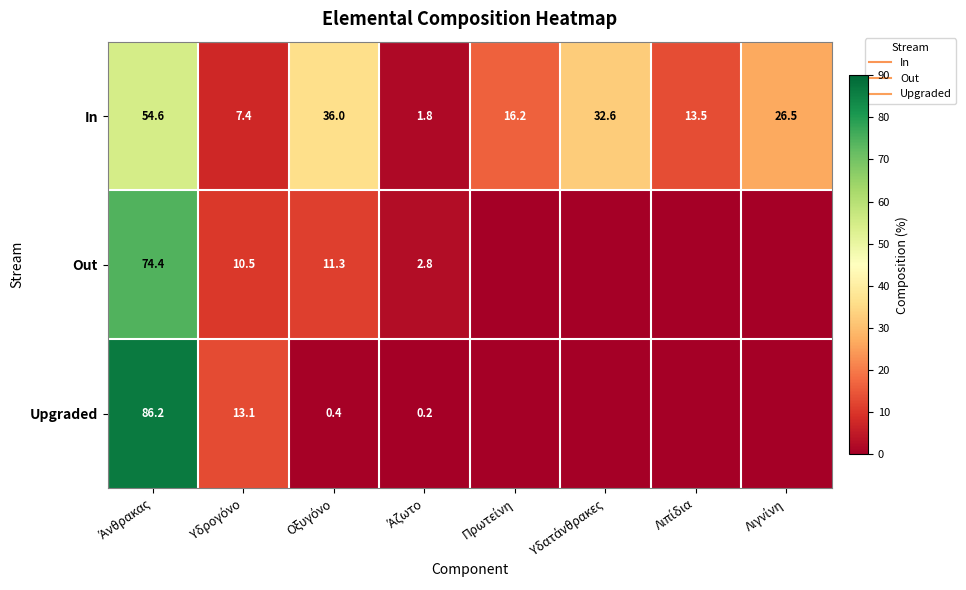

Is the value of Out at Άζωτο greater than the value of In at Λιπίδια?

No